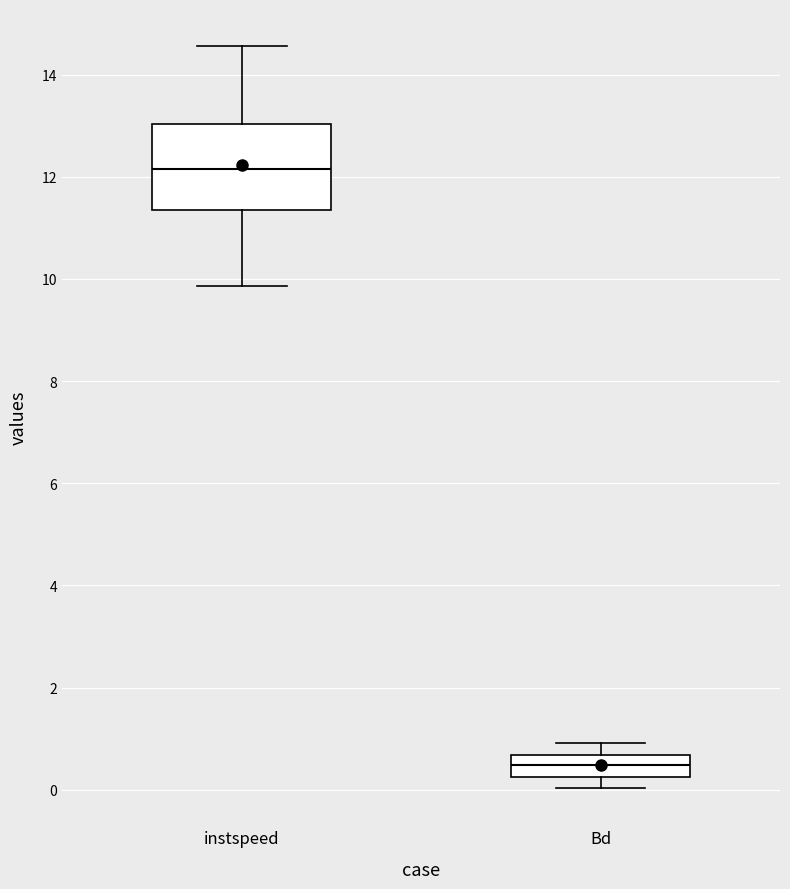

Reading left to right, read every box against the y-axis: the position of its median line, the range the box covers, and the ends of its whiskers. The values are not printed on the chart, so give them approximately, as read against the axis.

instspeed: median 12.2, box 11.4 to 13.0, whiskers 9.8 to 14.6
Bd: median 0.4, box 0.2 to 0.6, whiskers 0.0 to 1.0